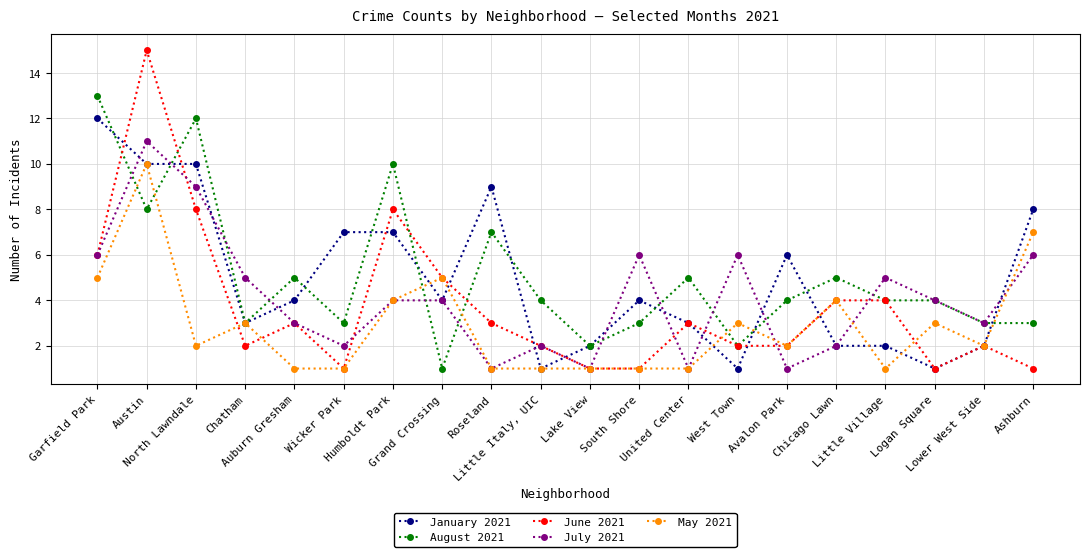

At which label is August 2021 closest to 7?

Roseland